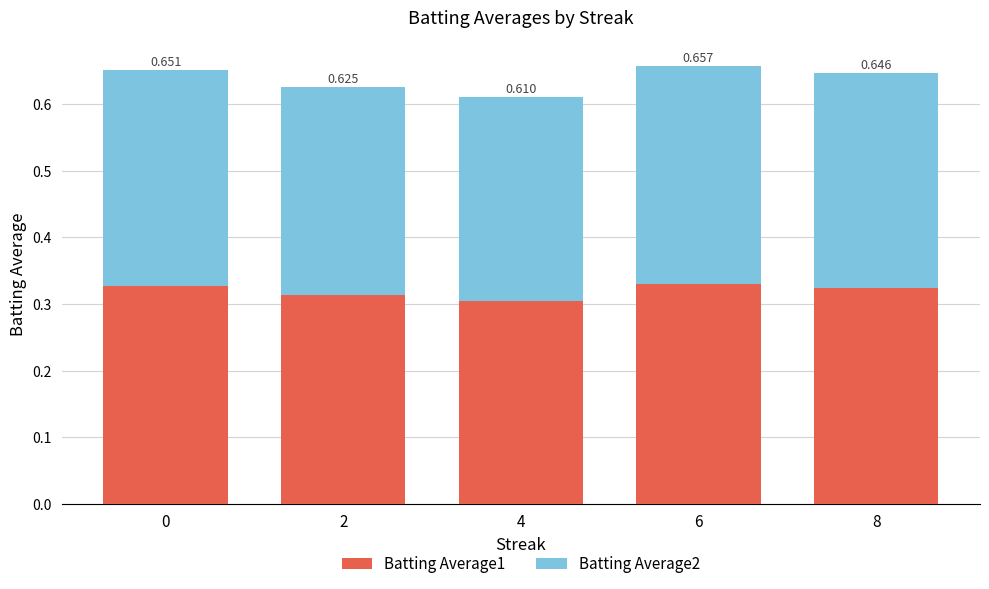

The Batting Average2 series shows 0.5 at 8. True or false?

False